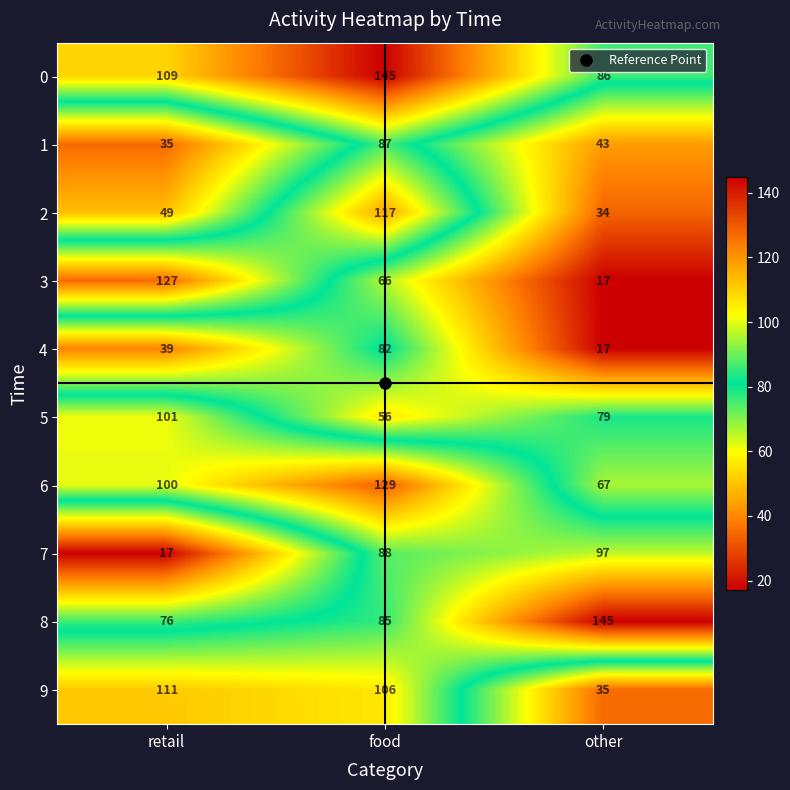

How many distinct data groups are displayed?

10